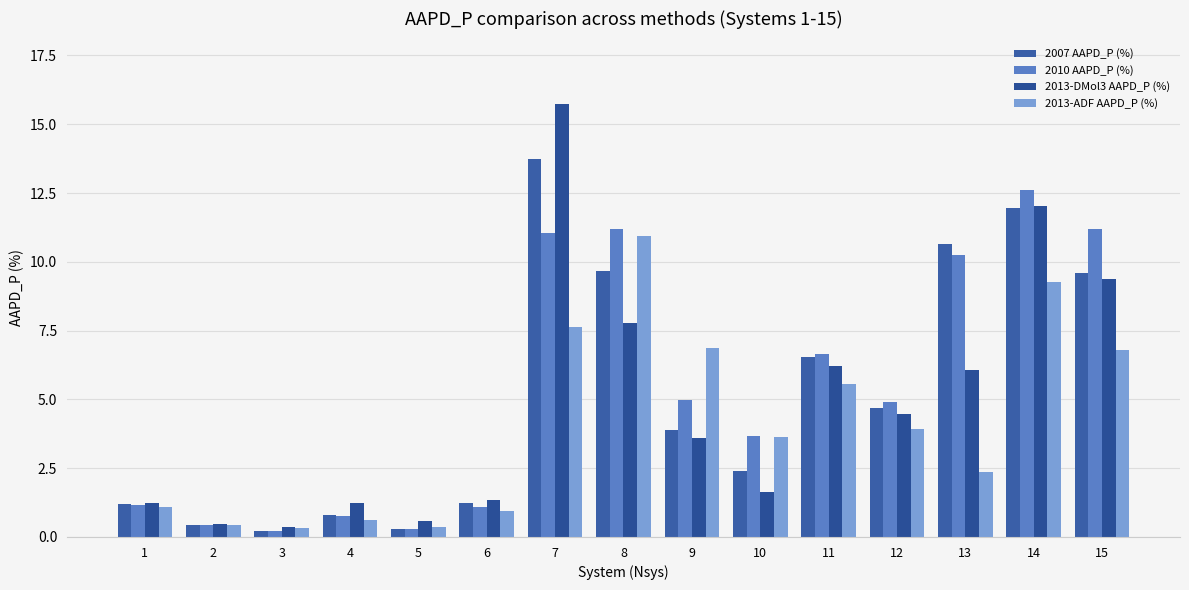

The value of 2010 AAPD_P (%) at 13 is 10.2. True or false?

True